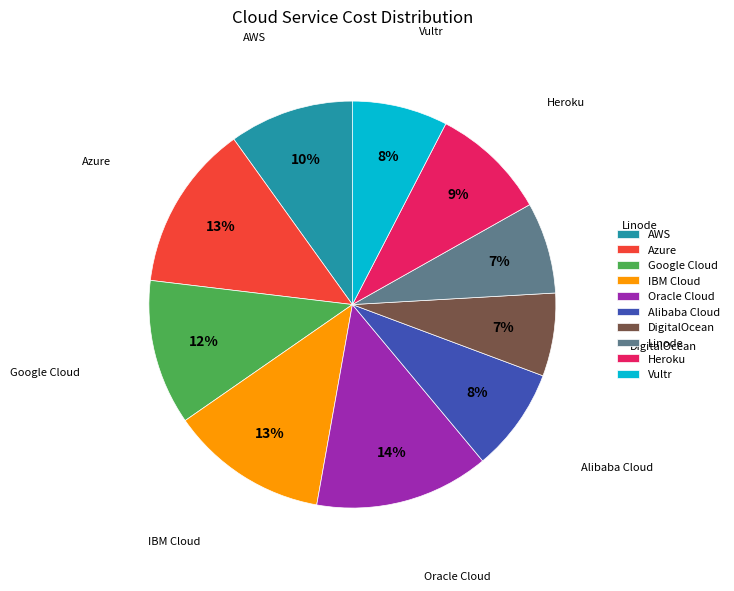

Is it true that Oracle Cloud is 2% of the pie?

False